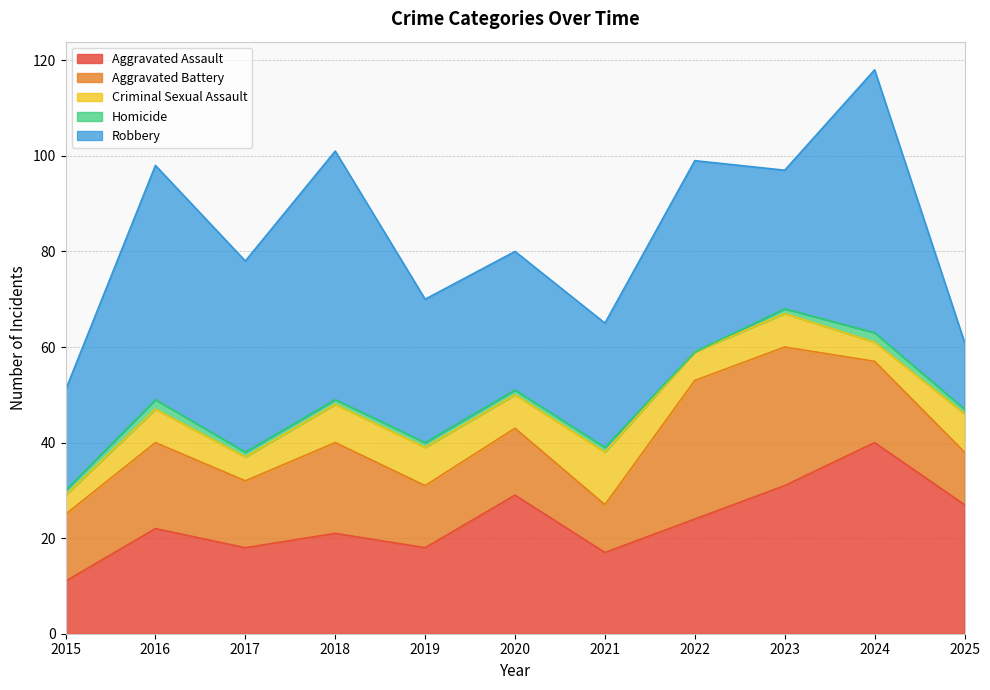

True or false: Criminal Sexual Assault and Robbery cross at least once.

False